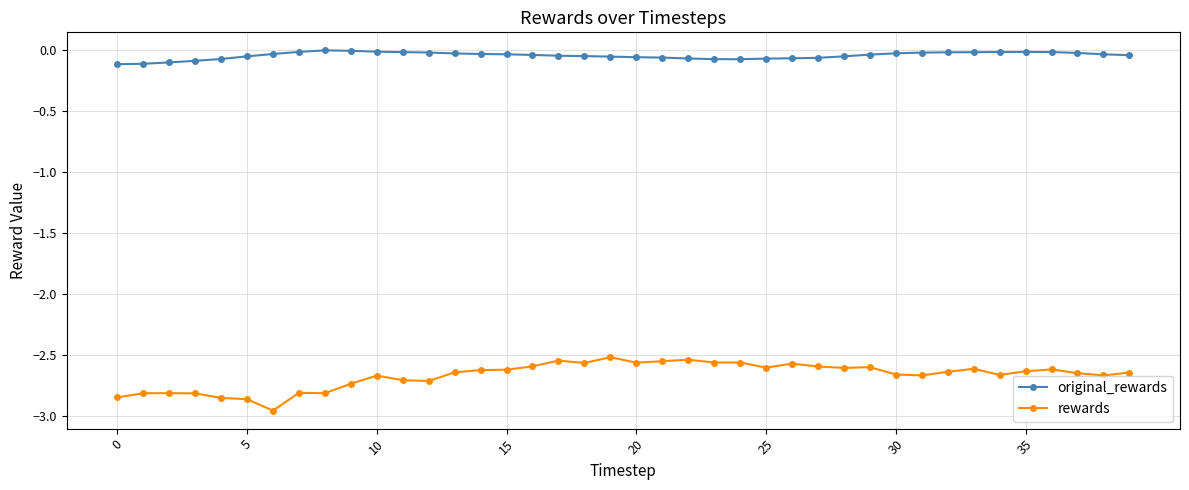

True or false: rewards and original_rewards intersect in this chart.

False